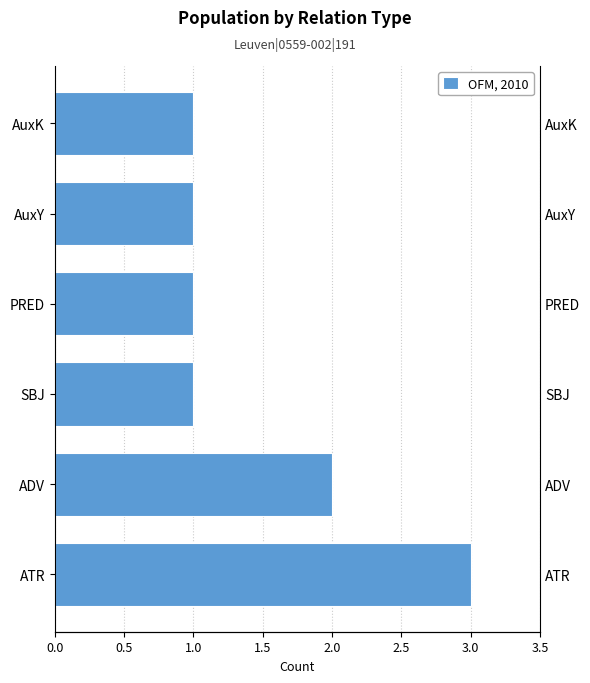

Are the bars horizontal?

Yes